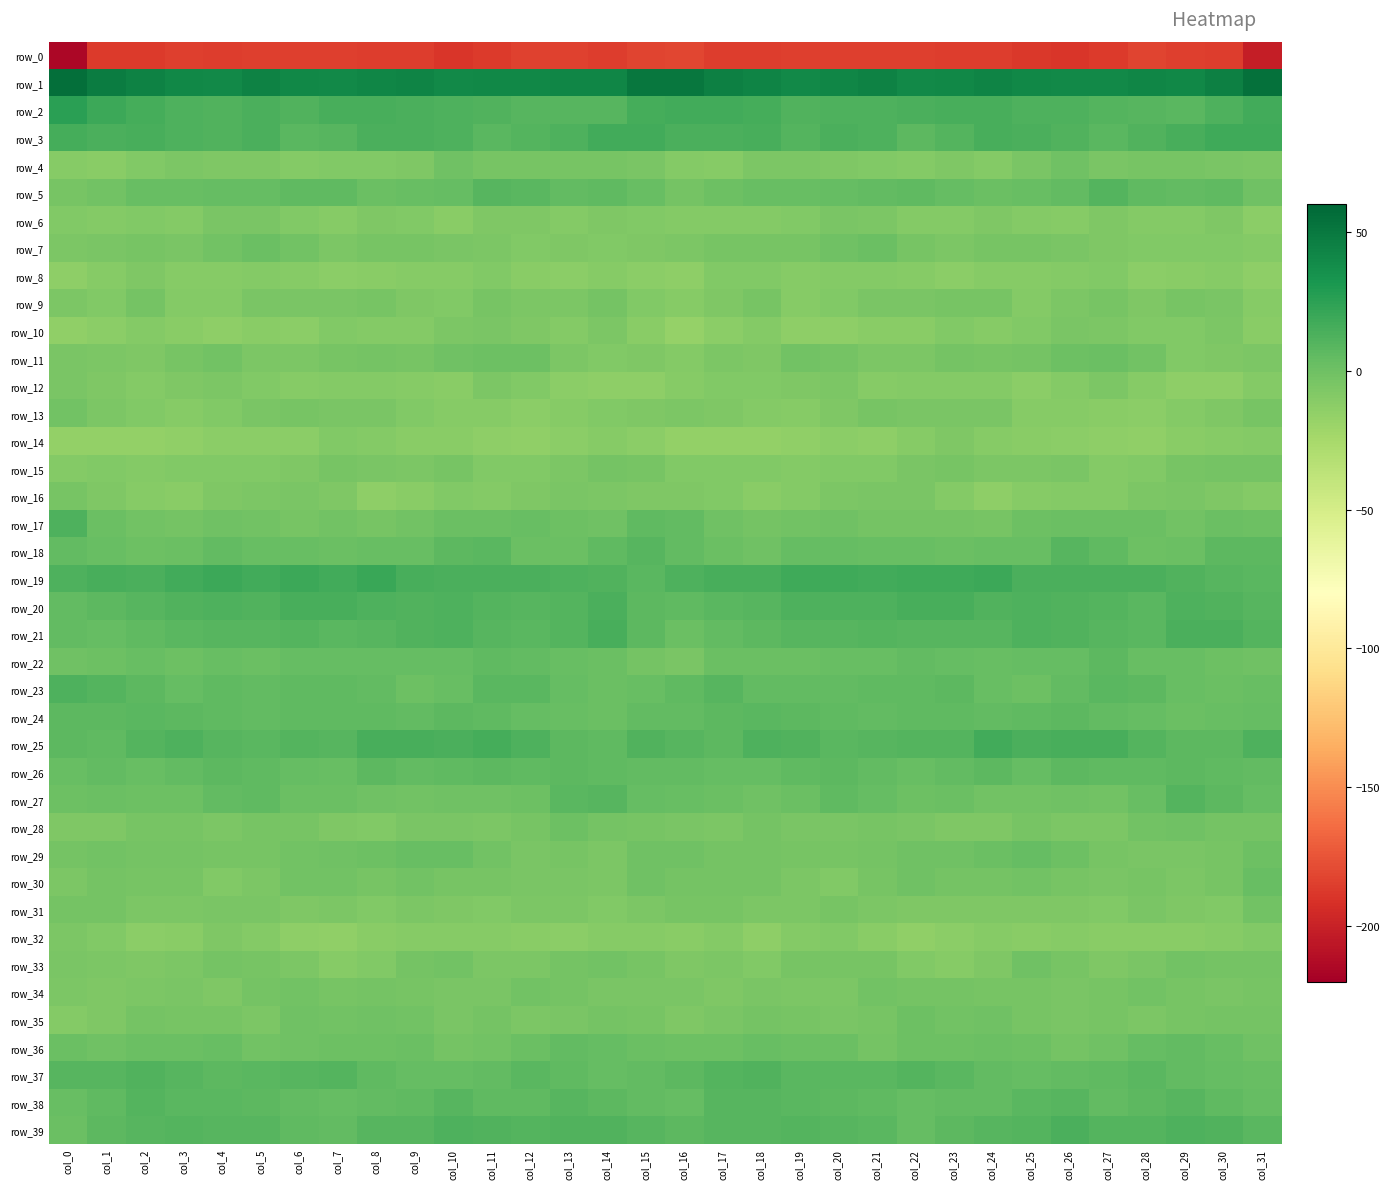

What is the difference between the highest and lowest values at col_26?

228.6